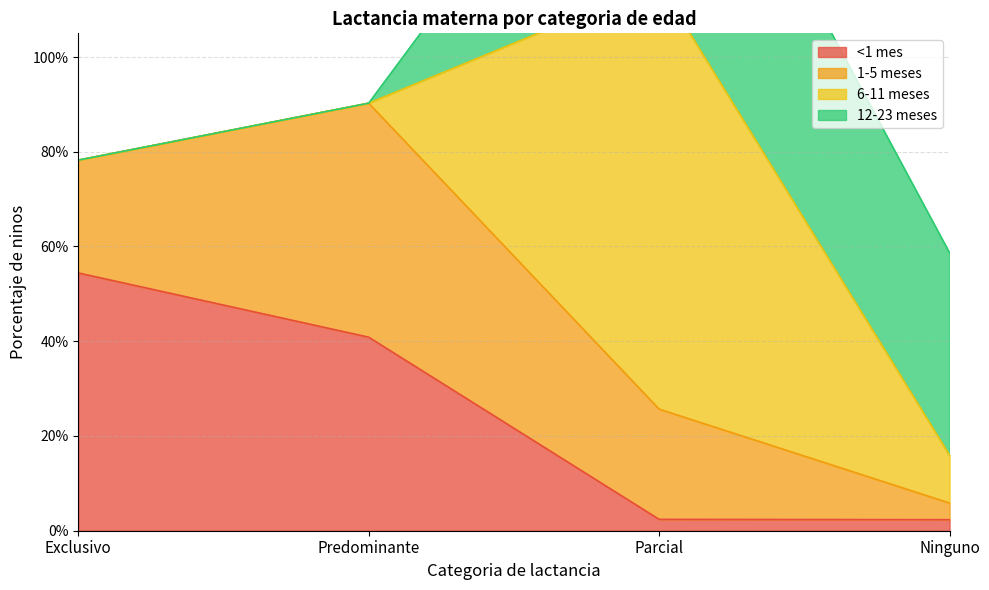

Rank the categories by <1 mes value from highest to lowest.

Exclusivo, Predominante, Parcial, Ninguno